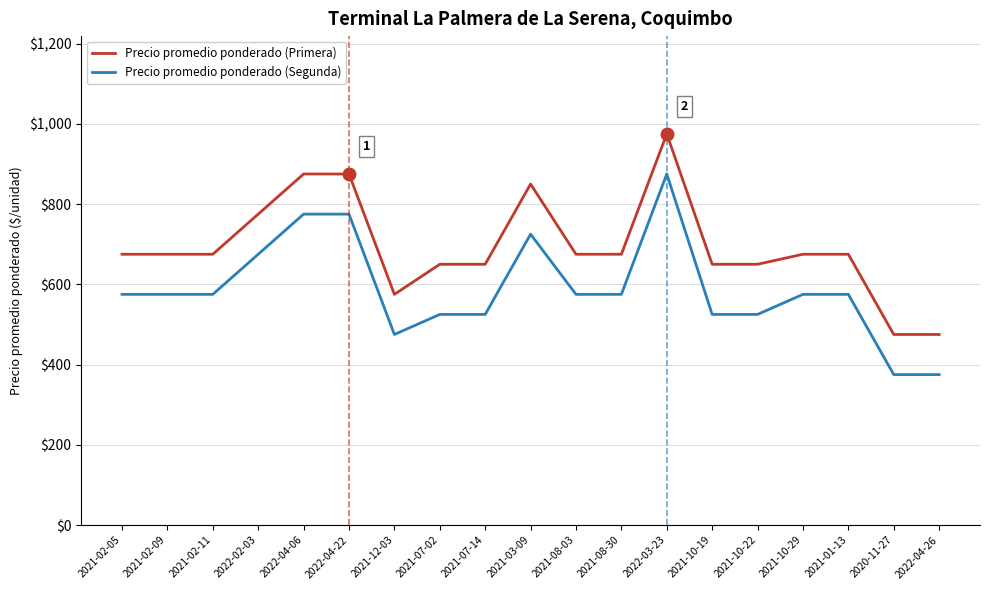

Reading right to left, list all the values displayed in this chart.

Precio promedio ponderado (Primera): 2022-04-26=475	2020-11-27=475	2021-01-13=675	2021-10-29=675	2021-10-22=650	2021-10-19=650	2022-03-23=975	2021-08-30=675	2021-08-03=675	2021-03-09=850	2021-07-14=650	2021-07-02=650	2021-12-03=575	2022-04-22=875	2022-04-06=875	2022-02-03=775	2021-02-11=675	2021-02-09=675	2021-02-05=675
Precio promedio ponderado (Segunda): 2022-04-26=375	2020-11-27=375	2021-01-13=575	2021-10-29=575	2021-10-22=525	2021-10-19=525	2022-03-23=875	2021-08-30=575	2021-08-03=575	2021-03-09=725	2021-07-14=525	2021-07-02=525	2021-12-03=475	2022-04-22=775	2022-04-06=775	2022-02-03=675	2021-02-11=575	2021-02-09=575	2021-02-05=575